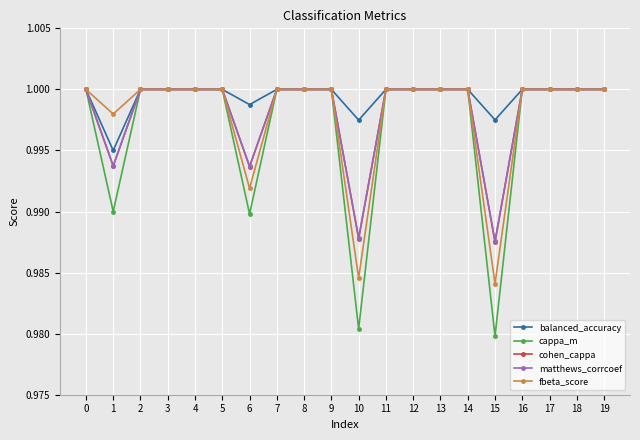

At how many categories does at least one series exceed 0?

20